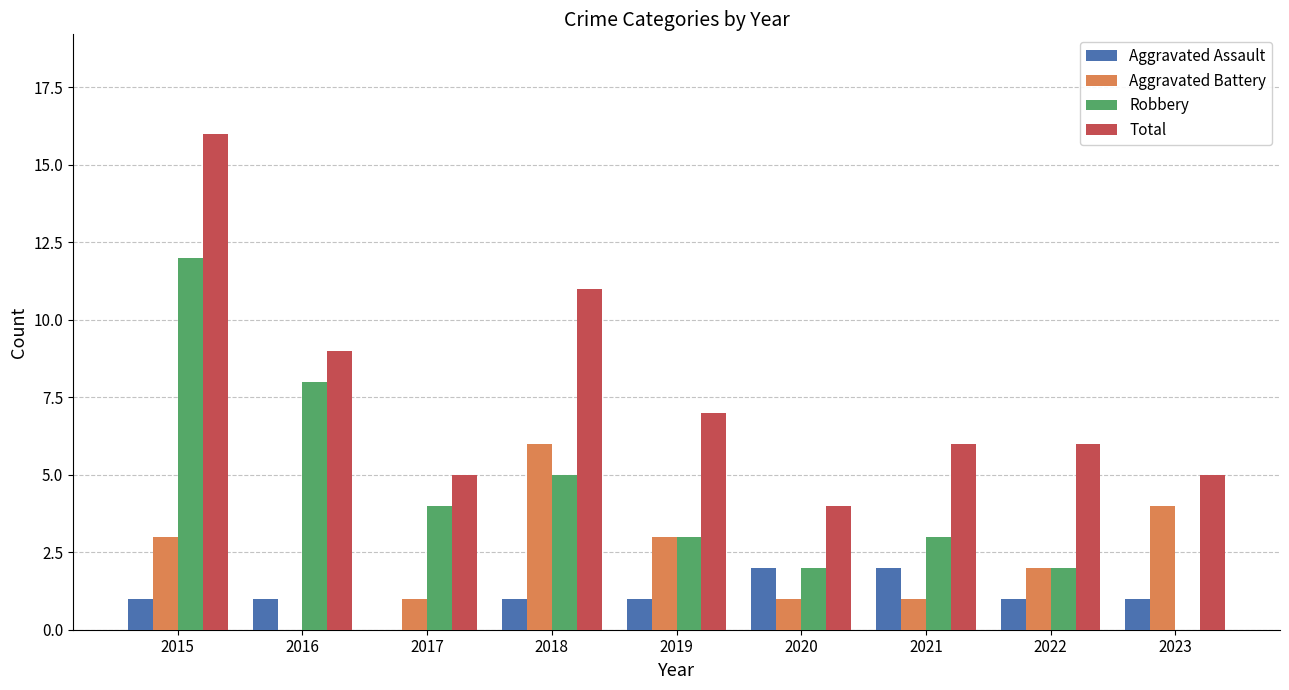

What is the sum of all Robbery values?

39